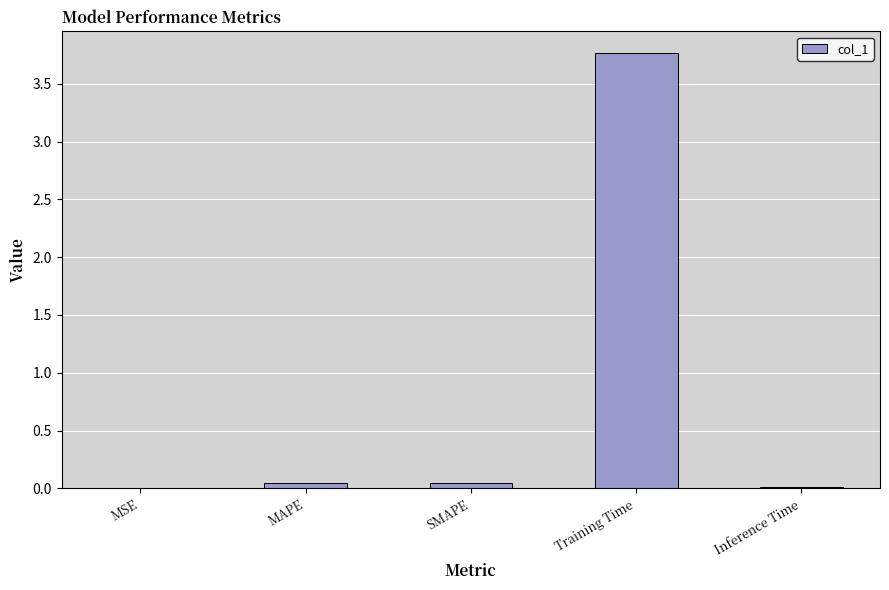

The chart shows a value of 6.3 at Training Time. True or false?

False